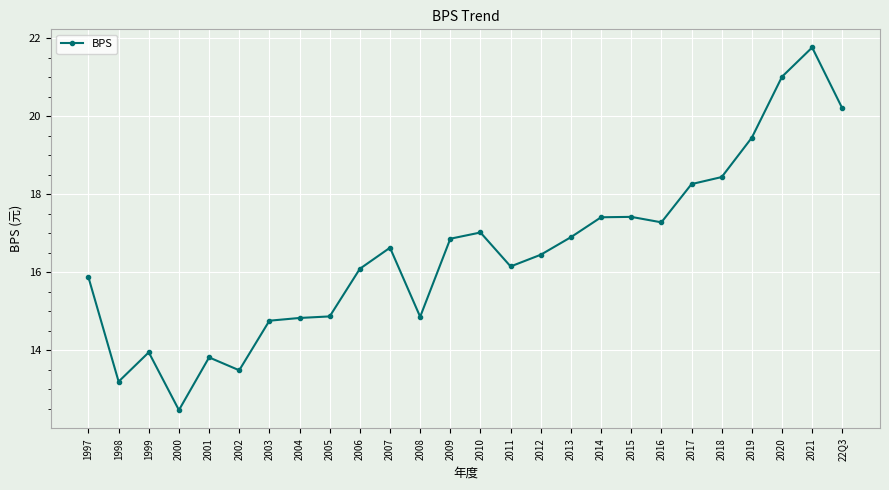

How many data points are less than 16?

10